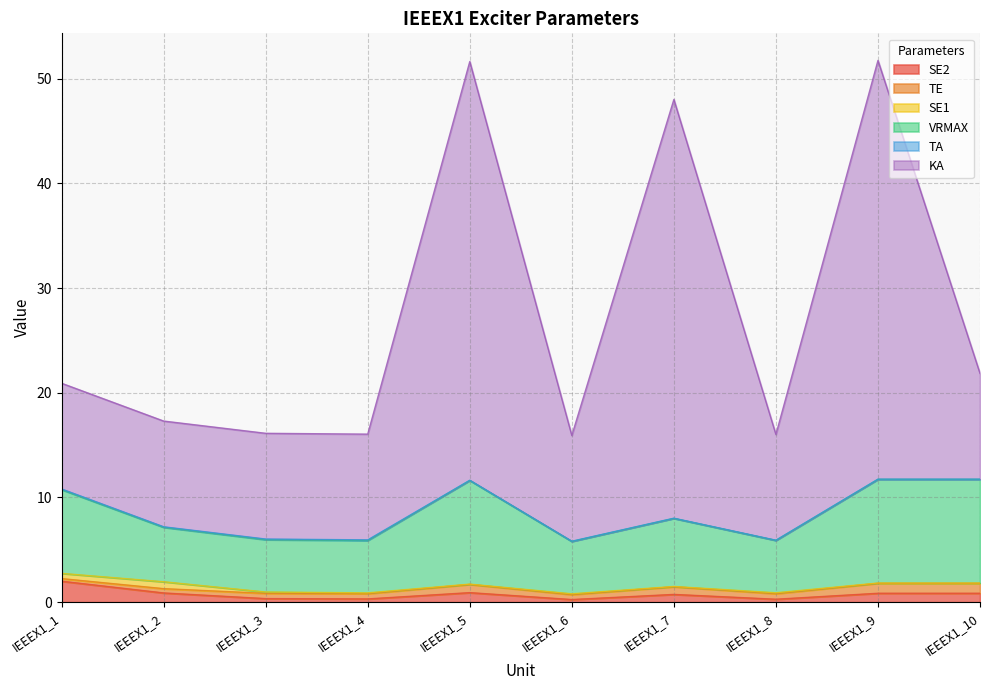

What is the difference between the VRMAX values at IEEEX1_7 and IEEEX1_3?

2.0